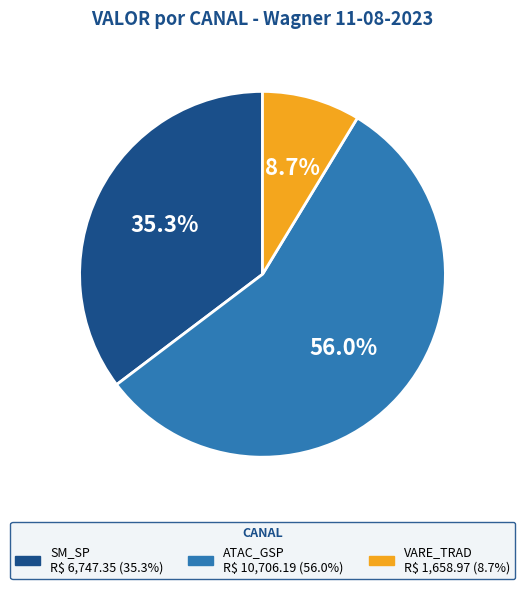

Is there a majority slice in this chart?

Yes